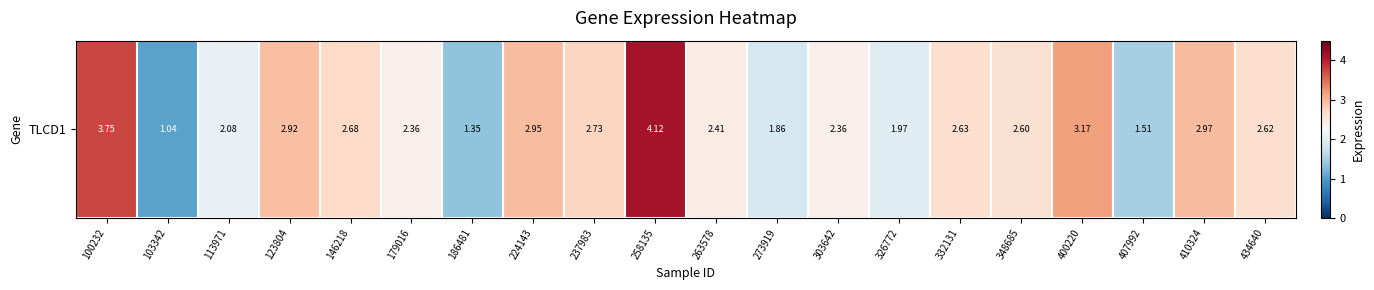

What is the minimum value shown in the chart?

1.0